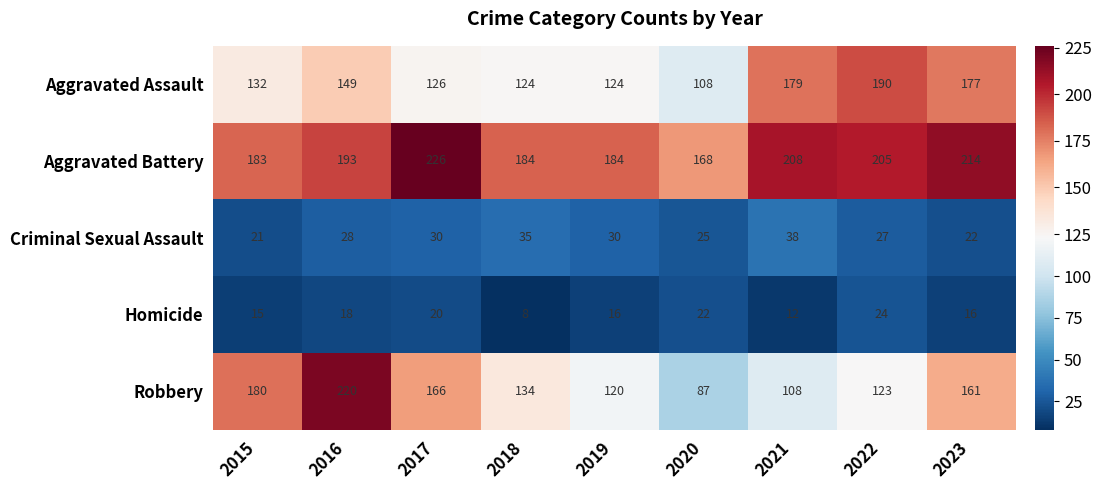

Is the value of Aggravated Assault at 2019 greater than the value of Robbery at 2019?

Yes